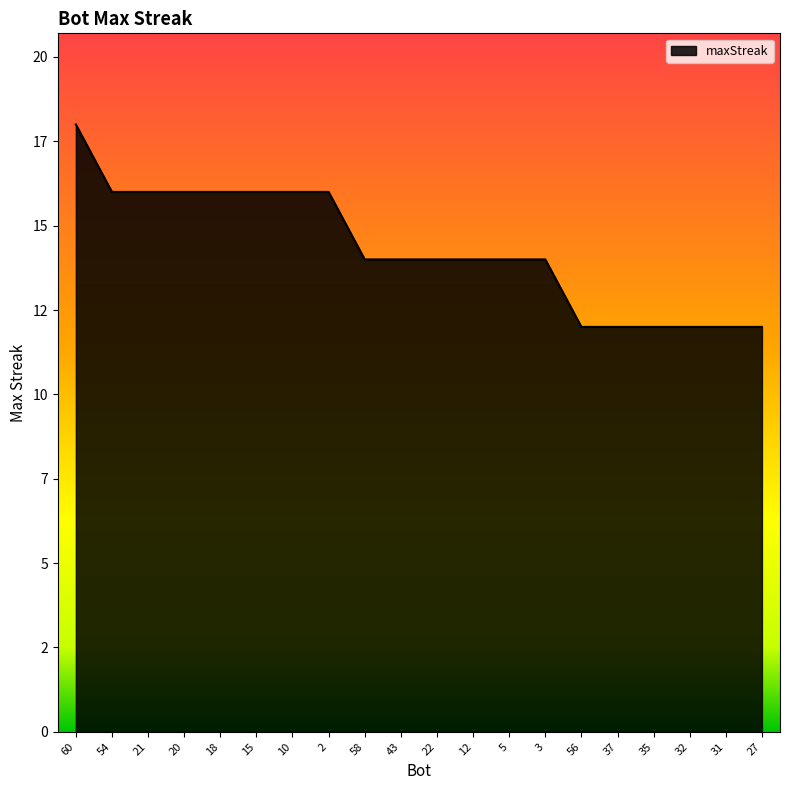

Which label corresponds to the smallest value in the chart?

56